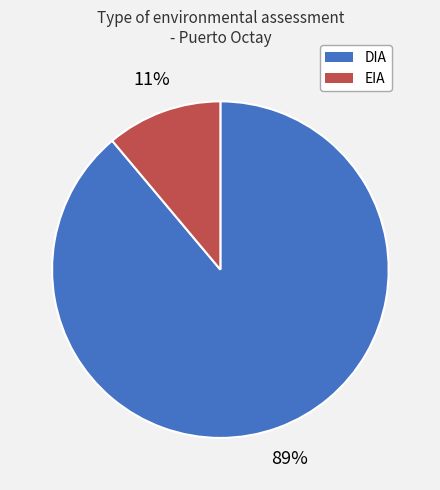

How many slices are in this pie chart?

2